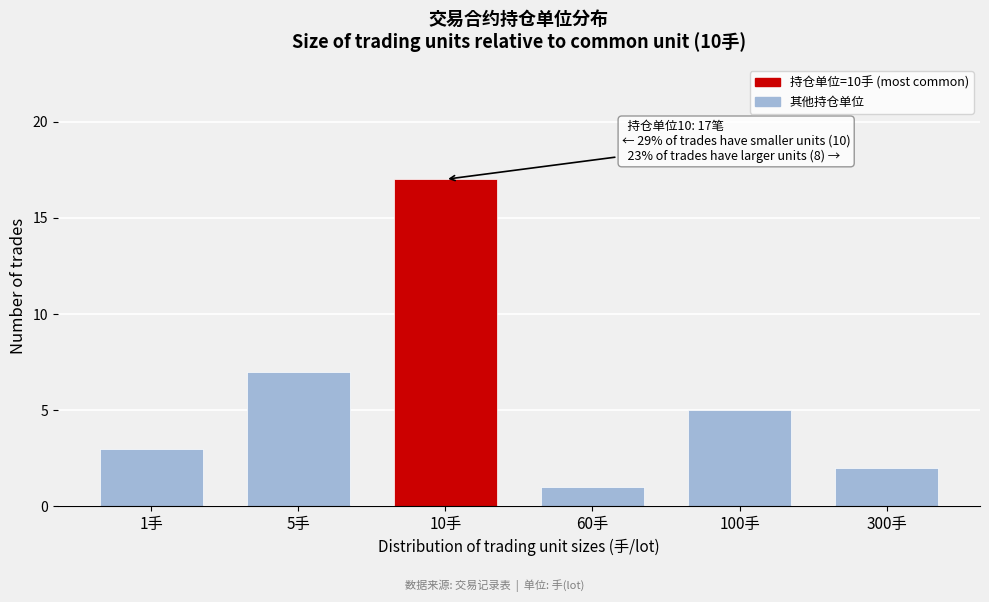

Reading left to right, transcribe all the data shown in this chart.

3	7	17	1	5	2